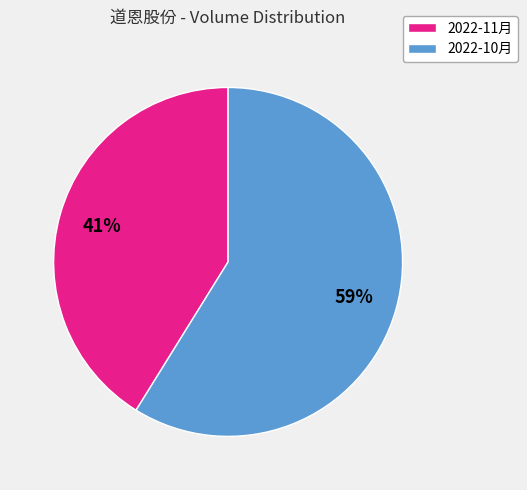

To the nearest percent, what is the difference between the largest and smallest slice percentages?

18%